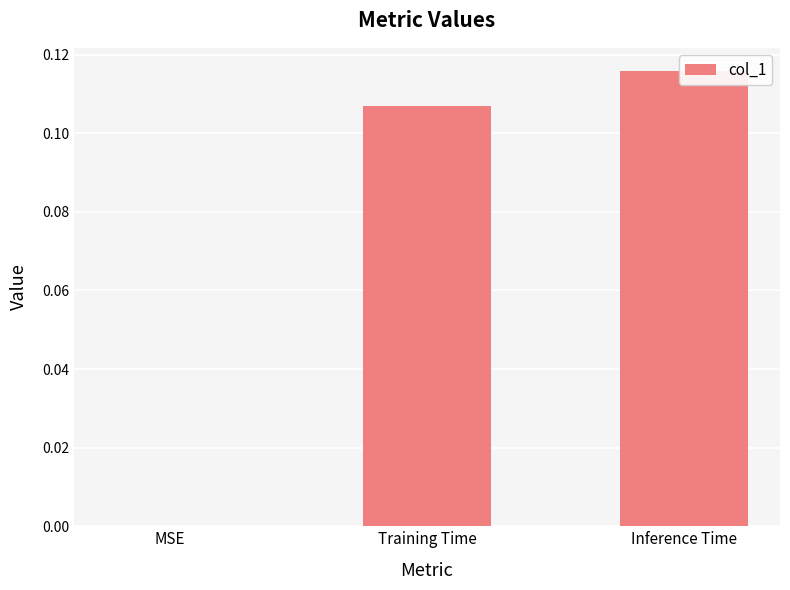

What is the label of the 3rd bar from the left?

Inference Time